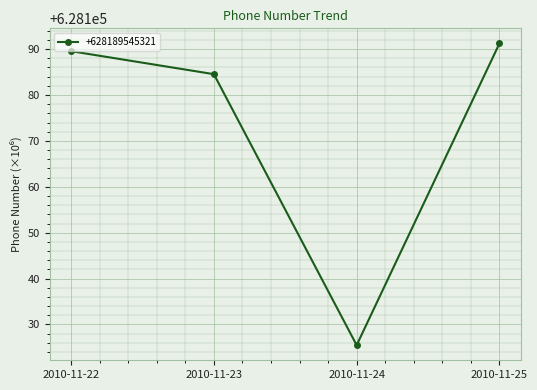

What is the approximate value at 2010-11-22?

628189.5